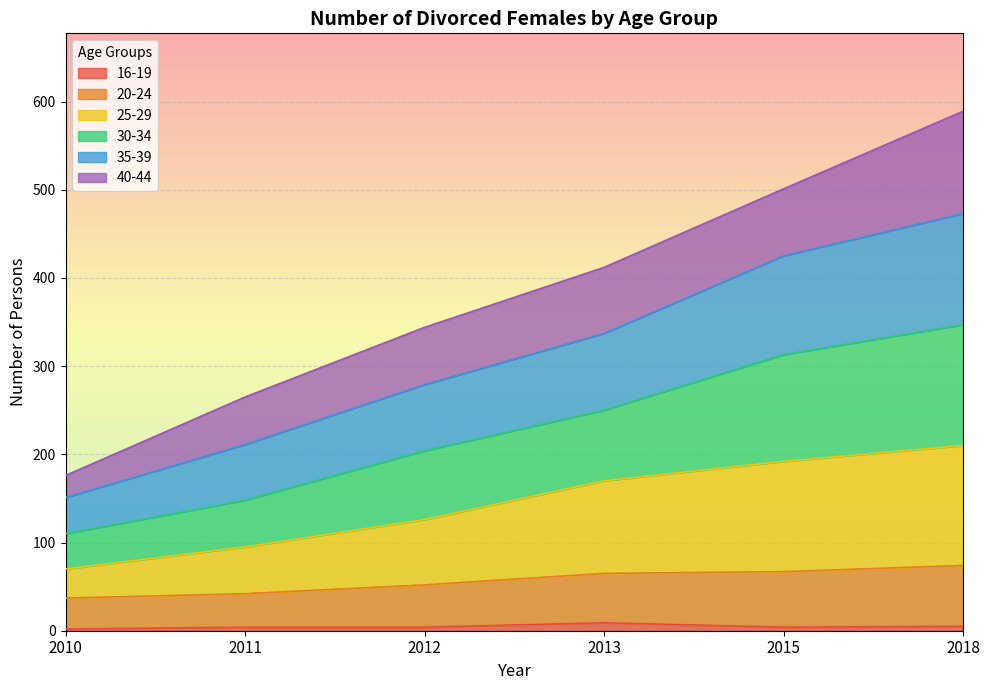

Which series has the largest total across all categories?

35-39